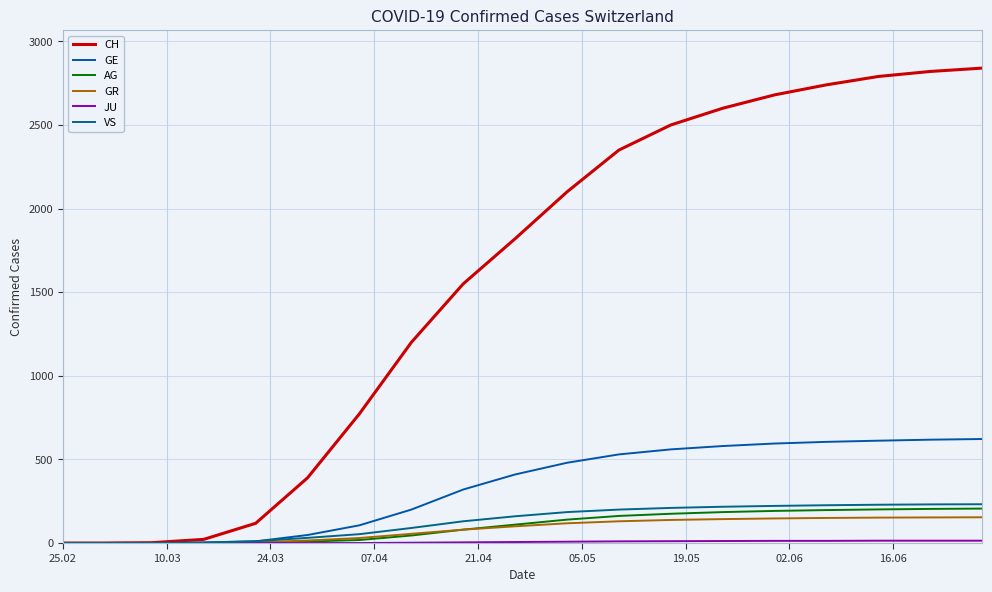

What is the maximum value shown in the chart?

2840